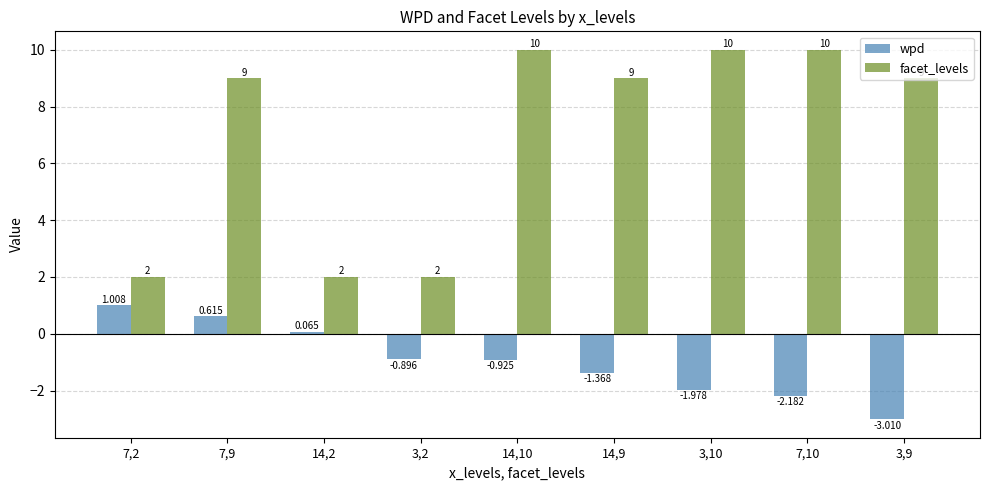

Between 14,2 and 7,10, which series saw the biggest shift?

facet_levels